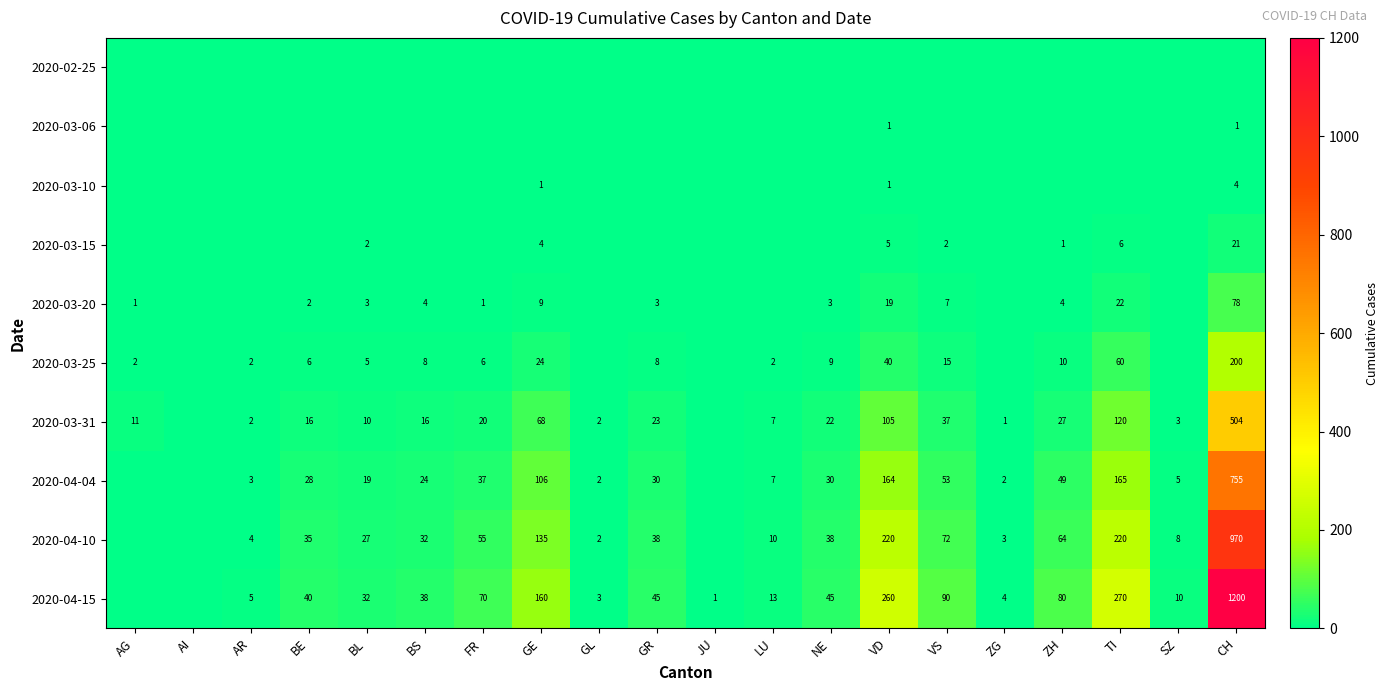

Is it true that 2020-03-25 equals 6 at FR?

True